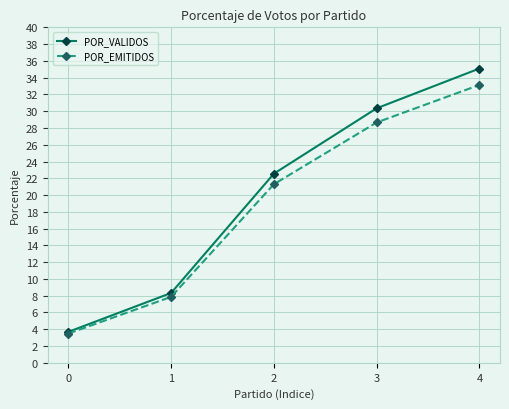

Rank the categories by POR_VALIDOS value from highest to lowest.

4, 3, 2, 1, 0